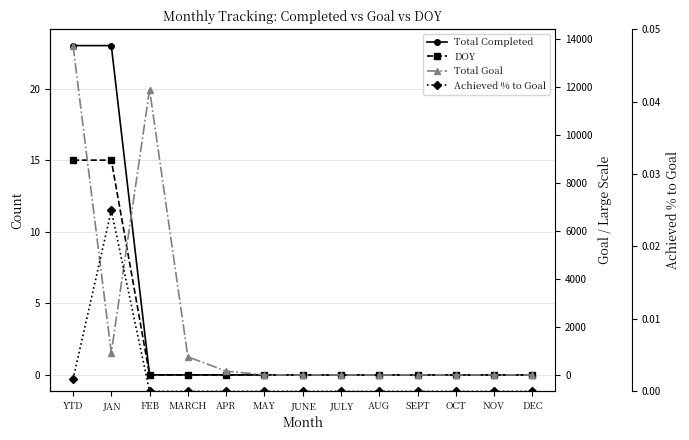

Reading right to left, transcribe all the data shown in this chart.

Total Completed: DEC=0.0	NOV=0.0	OCT=0.0	SEPT=0.0	AUG=0.0	JULY=0.0	JUNE=0.0	MAY=0.0	APR=0.0	MARCH=0.0	FEB=0.0	JAN=23.0	YTD=23.0
DOY: DEC=0.0	NOV=0.0	OCT=0.0	SEPT=0.0	AUG=0.0	JULY=0.0	JUNE=0.0	MAY=0.0	APR=0.0	MARCH=0.0	FEB=0.0	JAN=15.0	YTD=15.0
Total Goal: DEC=0.0	NOV=0.0	OCT=0.0	SEPT=0.0	AUG=0.0	JULY=0.0	JUNE=0.0	MAY=0.0	APR=159.0	MARCH=753.0	FEB=11888.0	JAN=921.0	YTD=13721.0
Achieved % to Goal: DEC=0.0	NOV=0.0	OCT=0.0	SEPT=0.0	AUG=0.0	JULY=0.0	JUNE=0.0	MAY=0.0	APR=0.0	MARCH=0.0	FEB=0.0	JAN=0.0	YTD=0.0